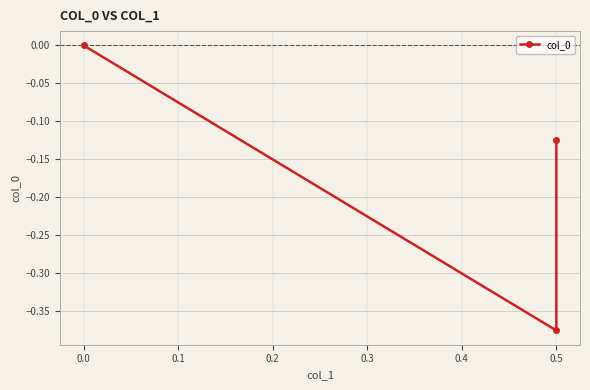

Does the chart have visible grid lines?

Yes